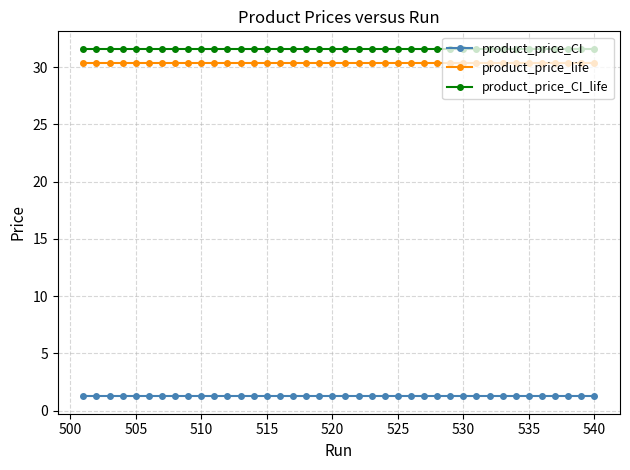

True or false: product_price_CI_life and product_price_life intersect in this chart.

False